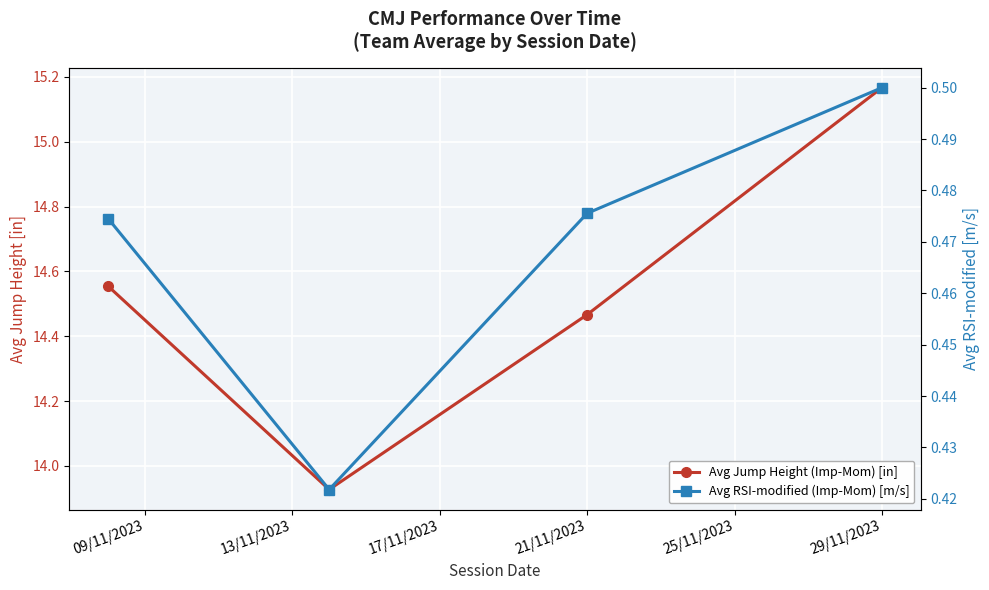

How many lines are shown in the chart?

2